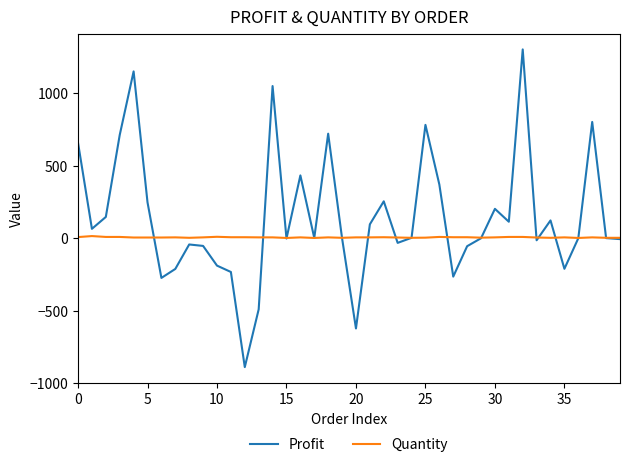

Which series has the widest spread of values?

Profit